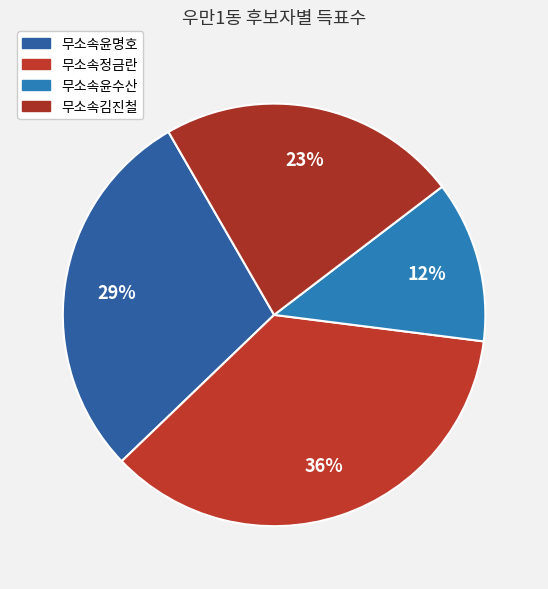

True or false: 무소속김진철 accounts for 31% of the total.

False